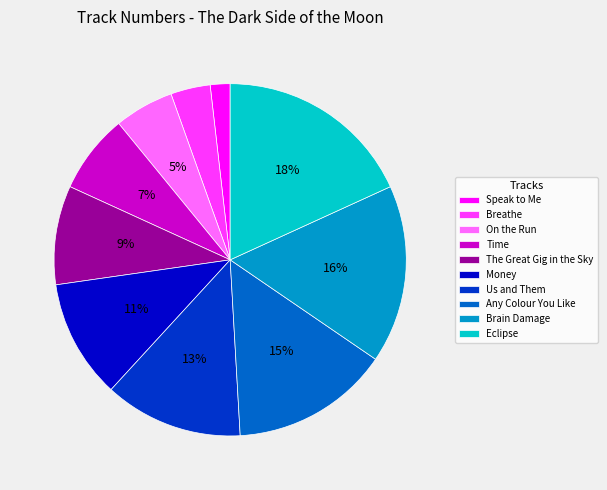

How many slices are in this pie chart?

10